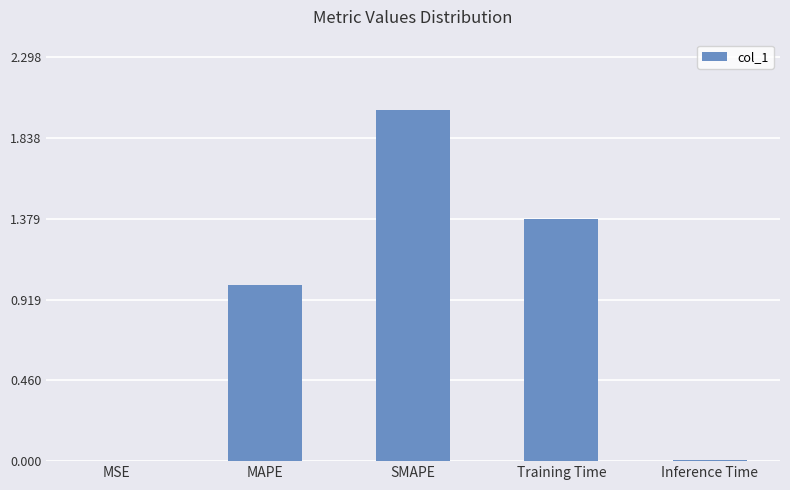

Is it true that the value at MSE is 0.0?

True